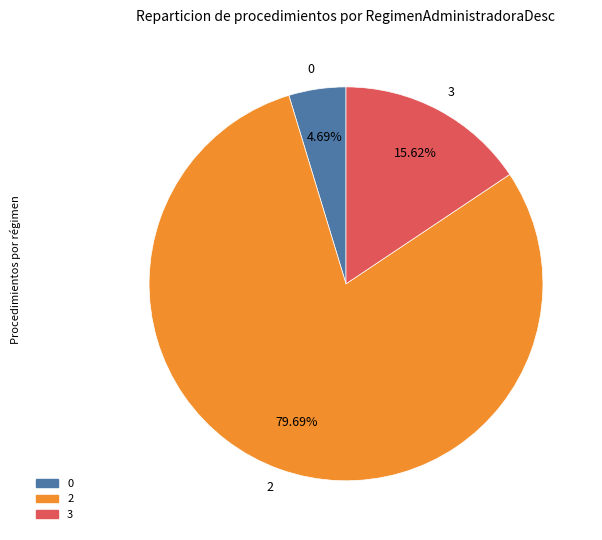

Does any single category account for the majority?

Yes